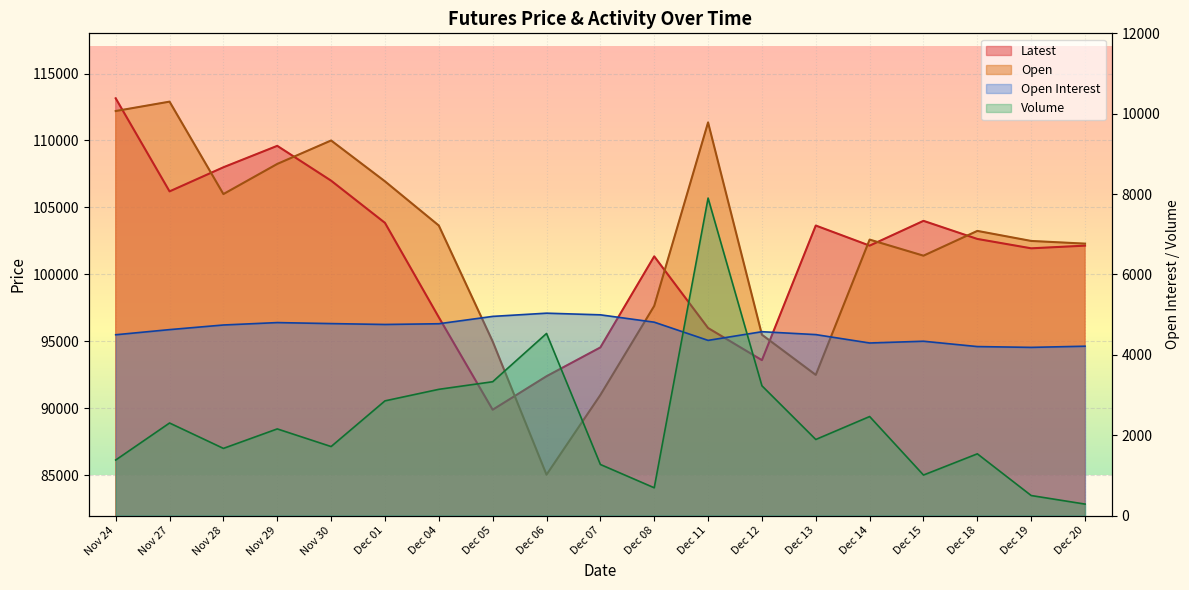

How many categories are shown in the chart?

19